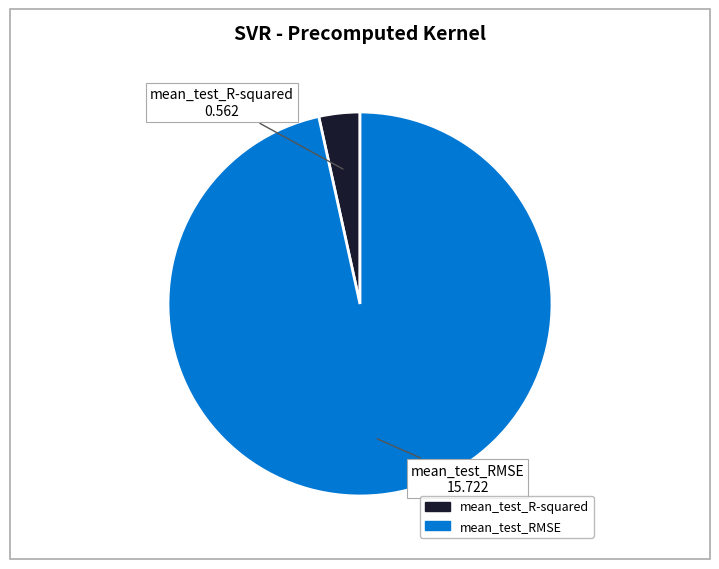

Combined, do mean_test_RMSE and mean_test_R-squared account for over 50%?

Yes